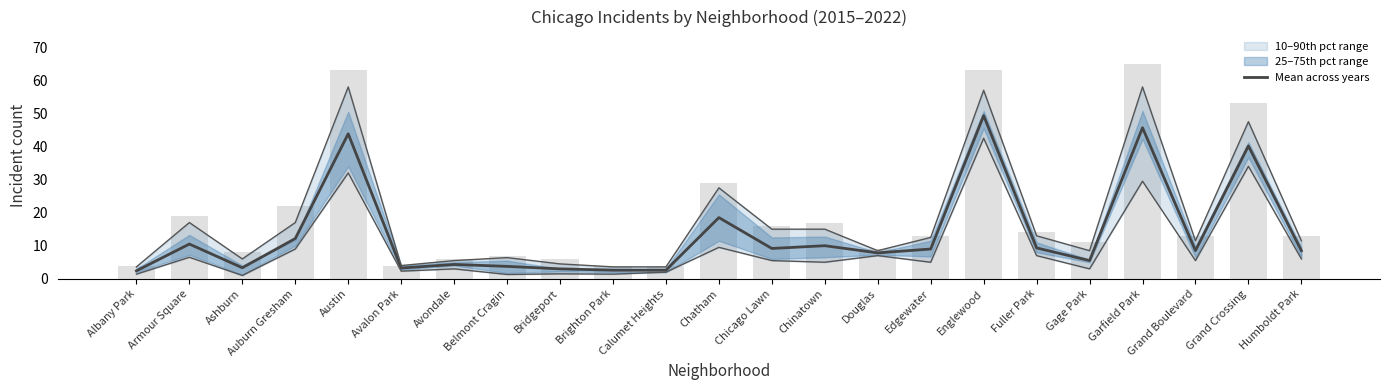

Does the chart contain any negative values?

No